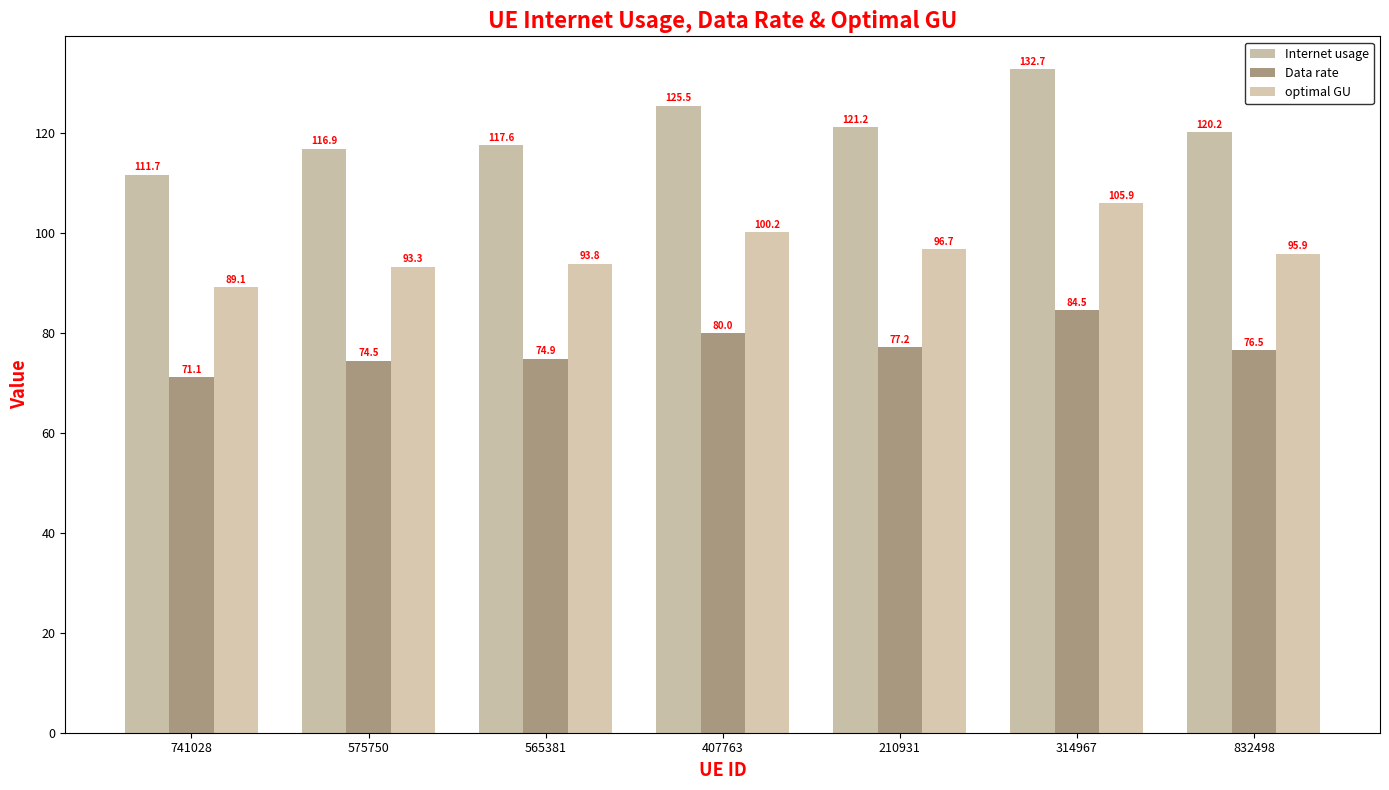

Which category has the highest value in the optimal GU series?

314967